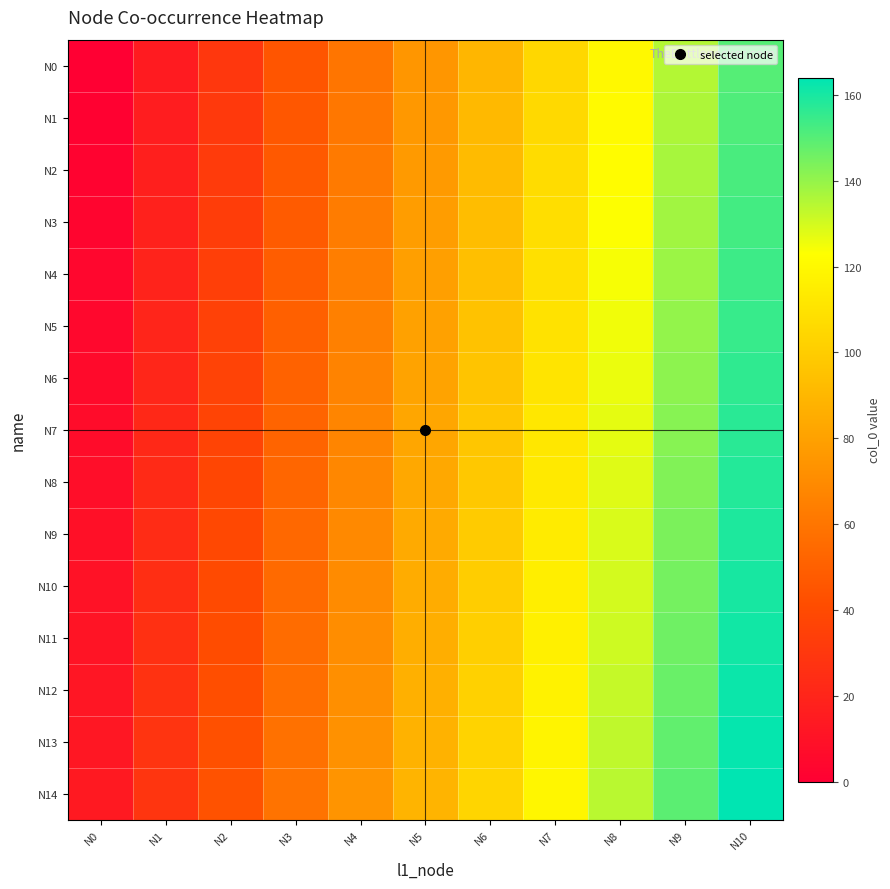

Reading left to right, list all the values displayed in this chart.

N0: N0=0	N1=15	N2=30	N3=45	N4=60	N5=75	N6=90	N7=105	N8=120	N9=135	N10=150
N1: N0=1	N1=16	N2=31	N3=46	N4=61	N5=76	N6=91	N7=106	N8=121	N9=136	N10=151
N2: N0=2	N1=17	N2=32	N3=47	N4=62	N5=77	N6=92	N7=107	N8=122	N9=137	N10=152
N3: N0=3	N1=18	N2=33	N3=48	N4=63	N5=78	N6=93	N7=108	N8=123	N9=138	N10=153
N4: N0=4	N1=19	N2=34	N3=49	N4=64	N5=79	N6=94	N7=109	N8=124	N9=139	N10=154
N5: N0=5	N1=20	N2=35	N3=50	N4=65	N5=80	N6=95	N7=110	N8=125	N9=140	N10=155
N6: N0=6	N1=21	N2=36	N3=51	N4=66	N5=81	N6=96	N7=111	N8=126	N9=141	N10=156
N7: N0=7	N1=22	N2=37	N3=52	N4=67	N5=82	N6=97	N7=112	N8=127	N9=142	N10=157
N8: N0=8	N1=23	N2=38	N3=53	N4=68	N5=83	N6=98	N7=113	N8=128	N9=143	N10=158
N9: N0=9	N1=24	N2=39	N3=54	N4=69	N5=84	N6=99	N7=114	N8=129	N9=144	N10=159
N10: N0=10	N1=25	N2=40	N3=55	N4=70	N5=85	N6=100	N7=115	N8=130	N9=145	N10=160
N11: N0=11	N1=26	N2=41	N3=56	N4=71	N5=86	N6=101	N7=116	N8=131	N9=146	N10=161
N12: N0=12	N1=27	N2=42	N3=57	N4=72	N5=87	N6=102	N7=117	N8=132	N9=147	N10=162
N13: N0=13	N1=28	N2=43	N3=58	N4=73	N5=88	N6=103	N7=118	N8=133	N9=148	N10=163
N14: N0=14	N1=29	N2=44	N3=59	N4=74	N5=89	N6=104	N7=119	N8=134	N9=149	N10=164